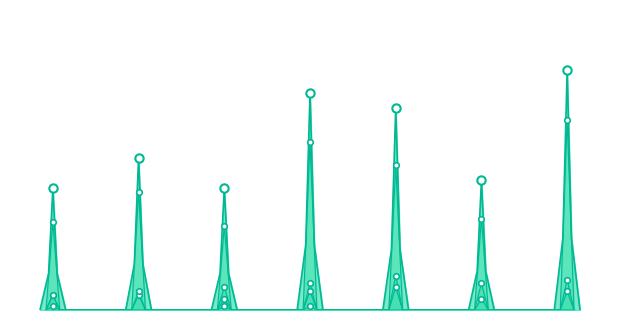

What is the value of the Total point at the 3rd from the left?

32